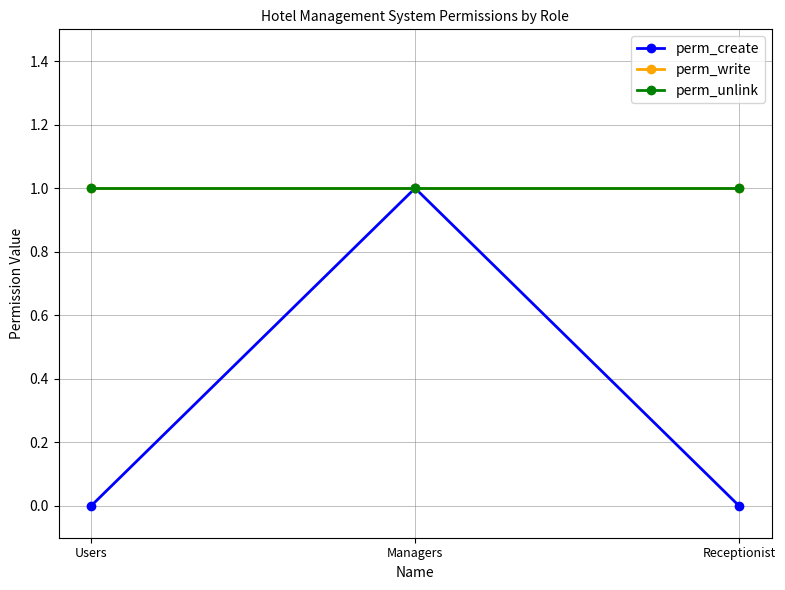

Count the perm_create values in the range 0 to 1.

3